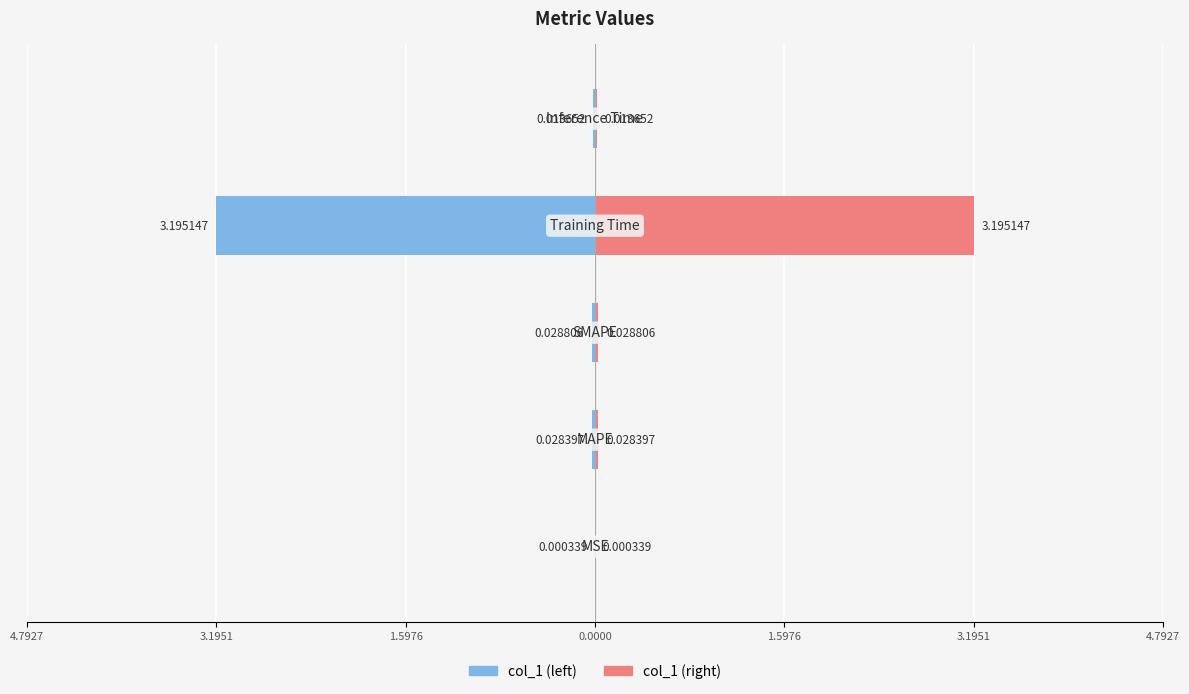

Reading left to right, transcribe all the data shown in this chart.

col_1 (left): -0.0	-0.0	-0.0	-3.2	-0.0
col_1 (right): 0.0	0.0	0.0	3.2	0.0